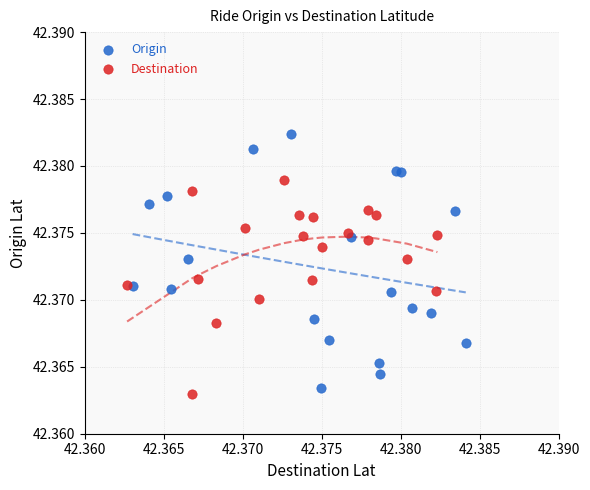

Which series has the widest spread of Y values?

Origin